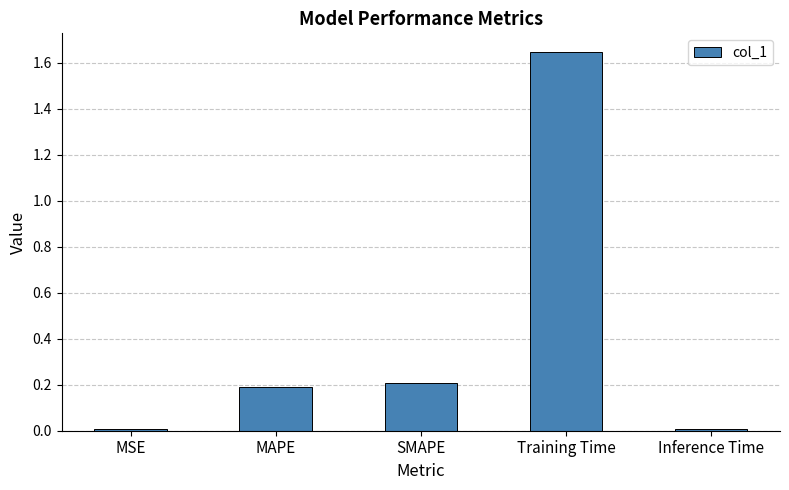

Is it true that the value at Inference Time is 0.0?

True